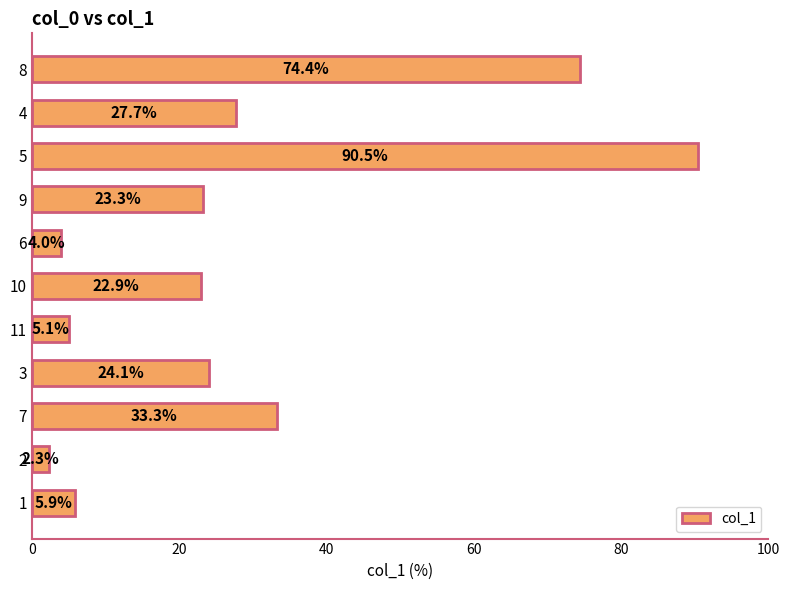

Does the chart contain any negative values?

No